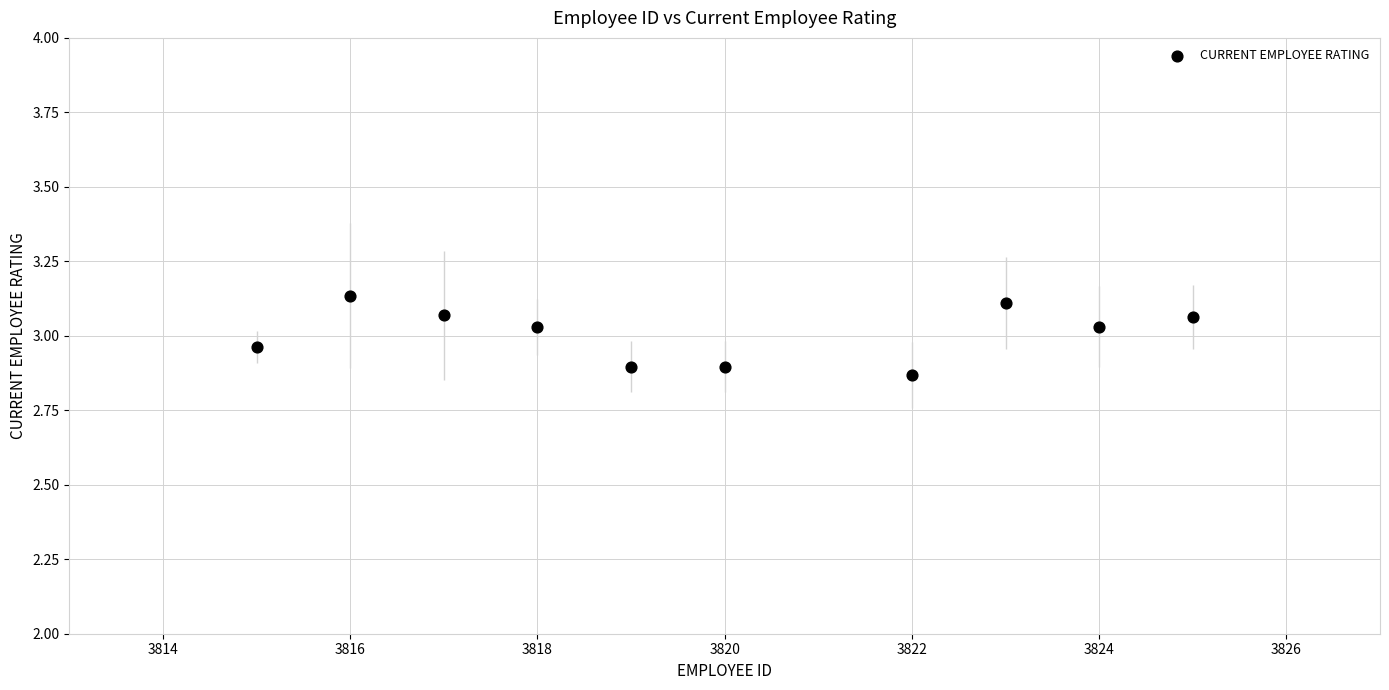

What is the range of Y values (max minus min)?

0.3